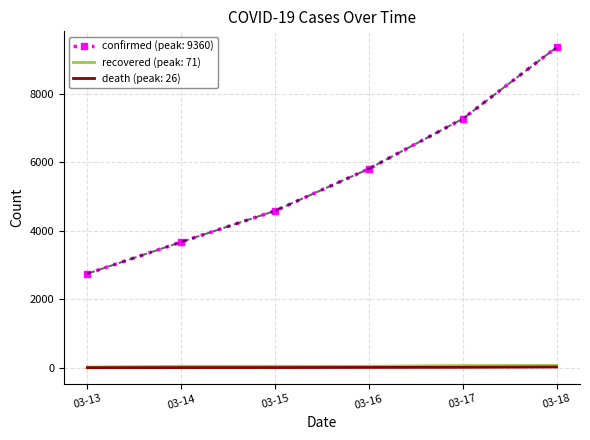

Is the value of recovered (peak: 71) at 03-15 greater than the value of confirmed (peak: 9360) at 03-14?

No